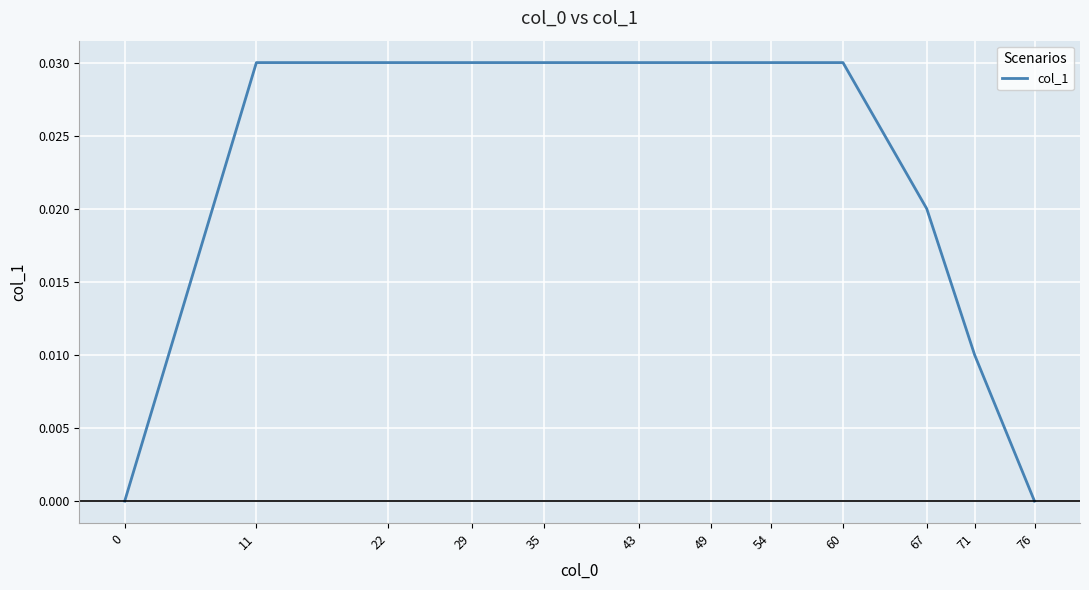

The value at 22 is 0.0. True or false?

True